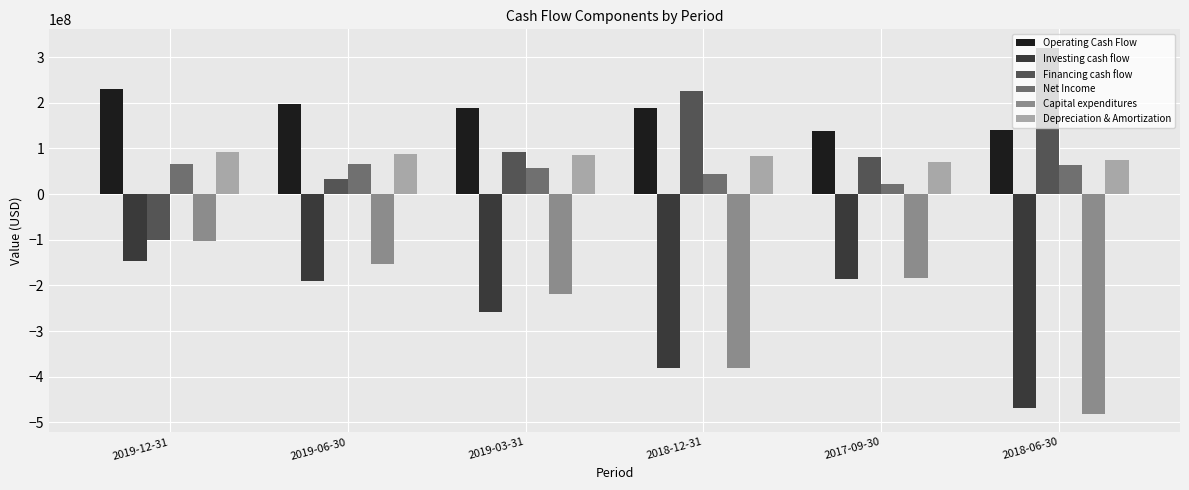

The value of Depreciation & Amortization at 2019-06-30 is 88850000. True or false?

True